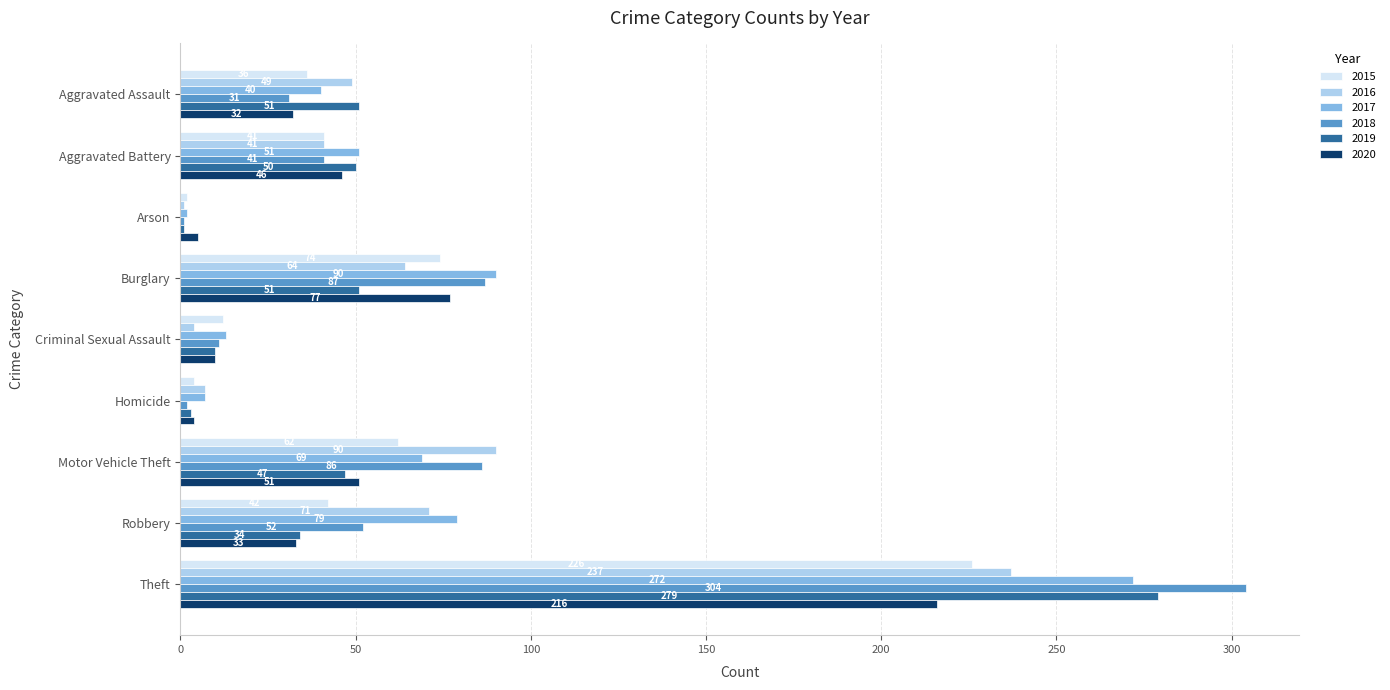

Which category has the highest value across all series?

Theft